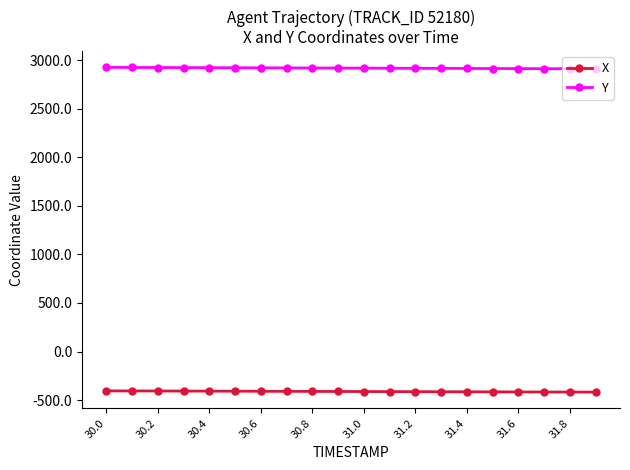

What is the sum of all Y values?

58339.5